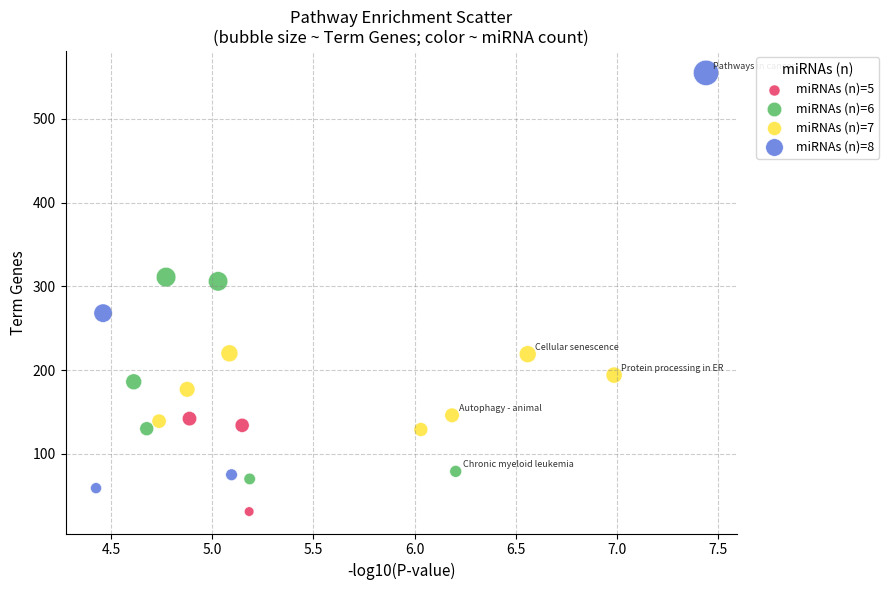

Which series reaches the minimum Y coordinate?

miRNAs (n)=5